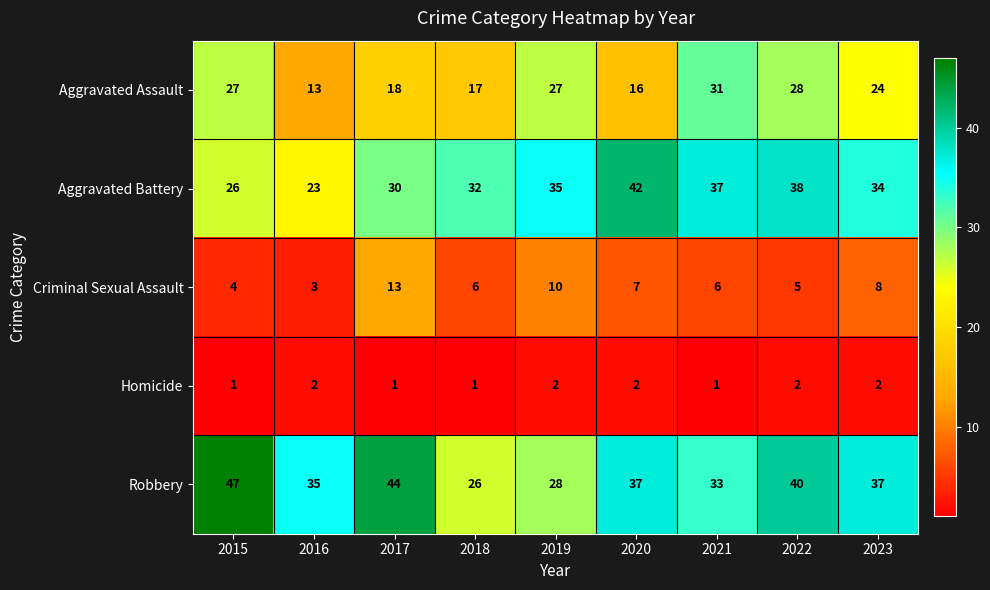

Count the number of data series in this chart.

5